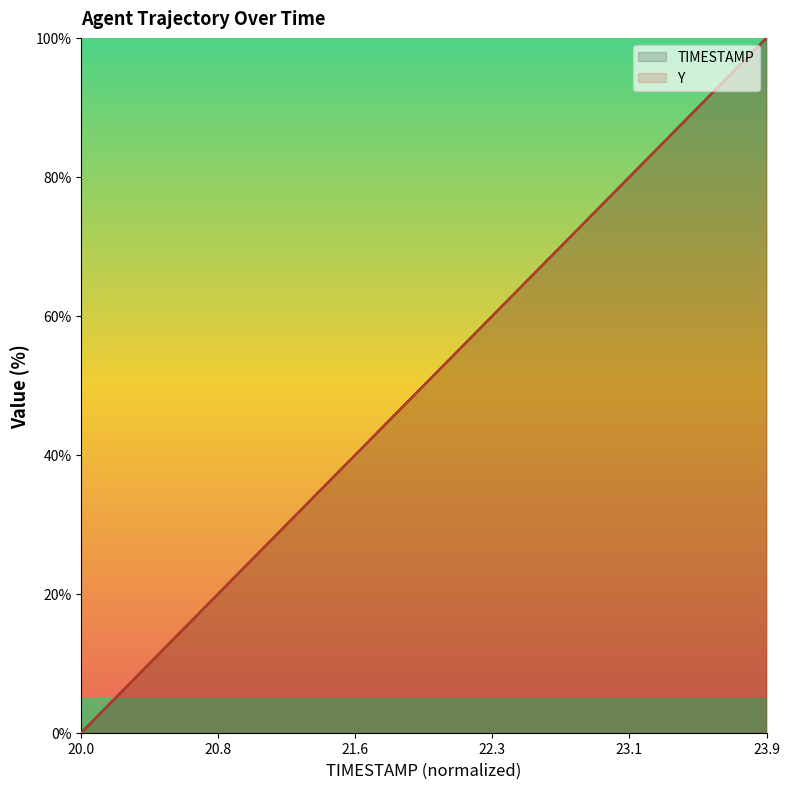

True or false: TIMESTAMP has a value of 0.0 at 20.0.

True